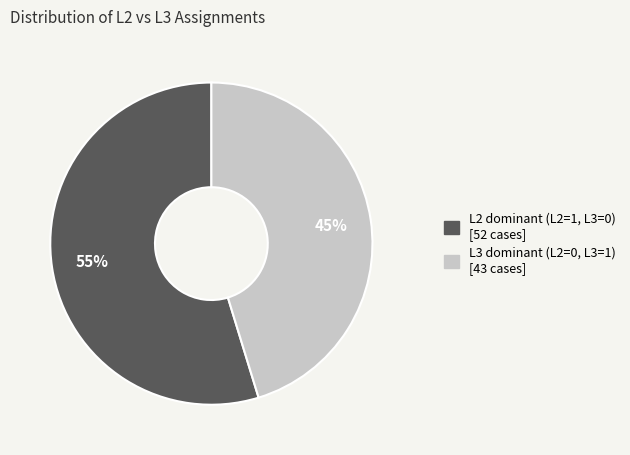

Is there any slice that represents more than half of the pie?

Yes